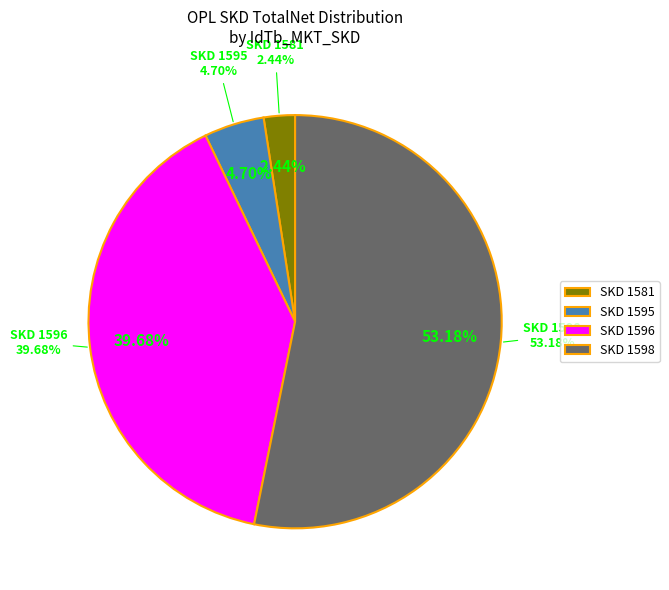

How many slices are in this pie chart?

4